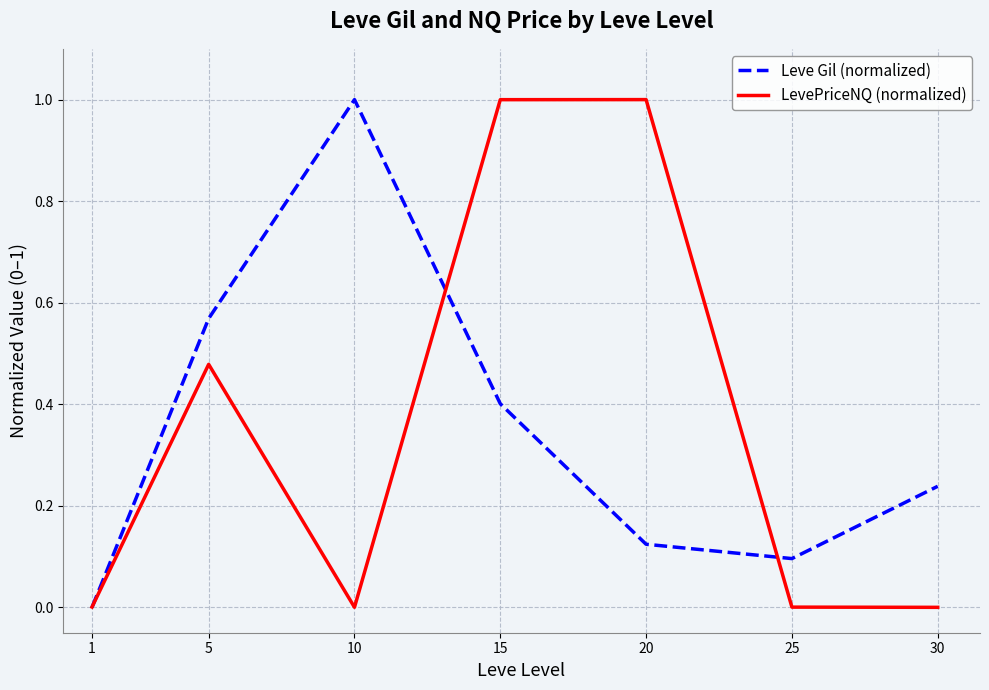

How many interior local valleys does the Leve Gil (normalized) series have?

1